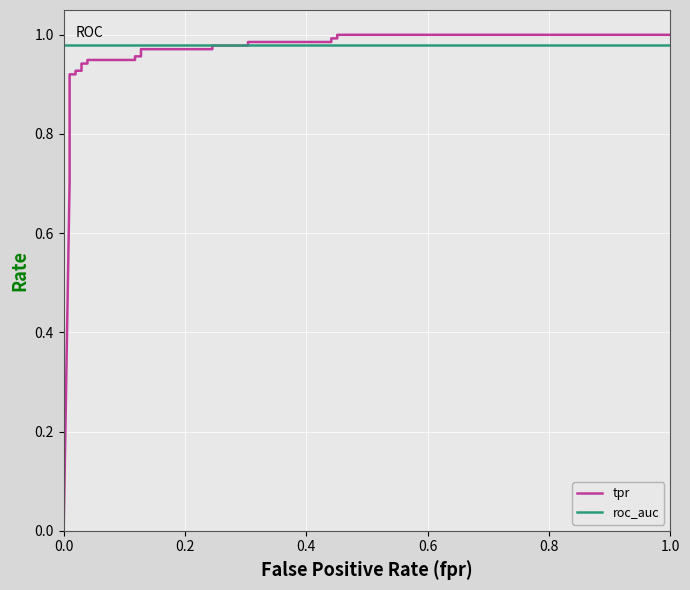

Is this an area chart (filled region under the line)?

No